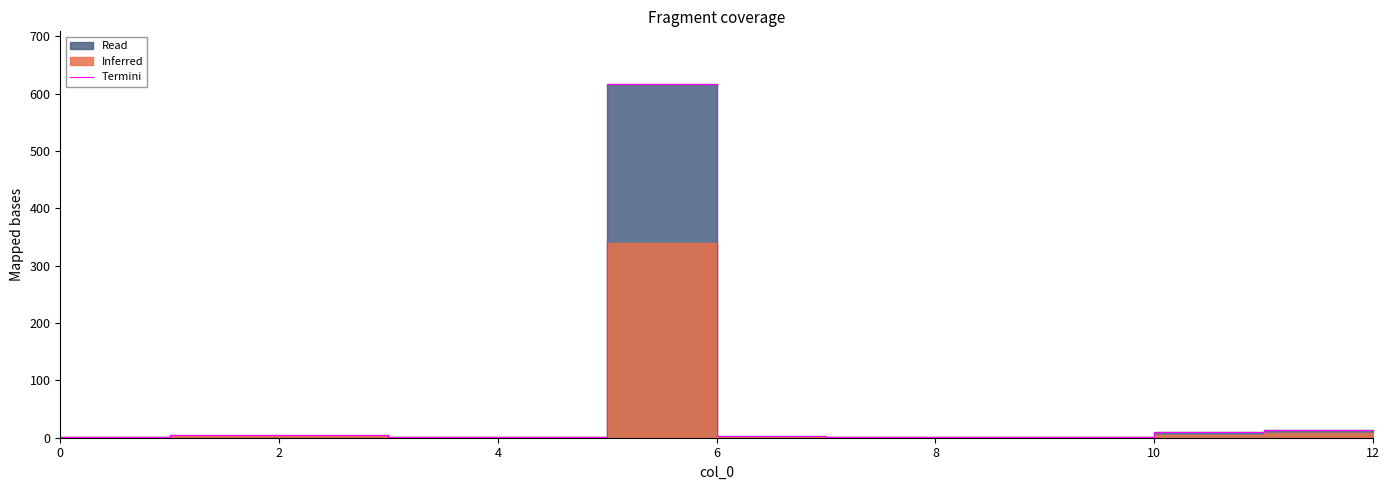

Reading right to left, list all the values displayed in this chart.

14	10	2	2	1	3	616	2	1	4	4	2	0